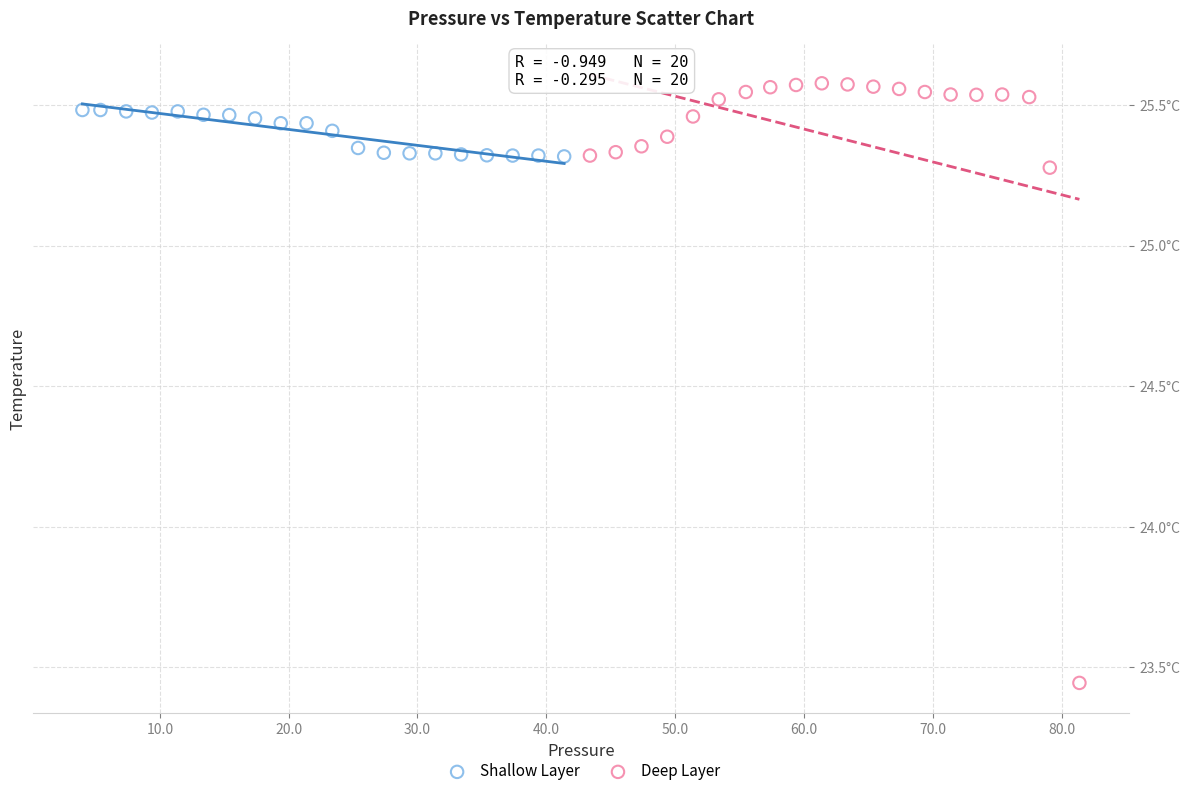

What are all the series names shown in the legend?

Shallow Layer, Deep Layer